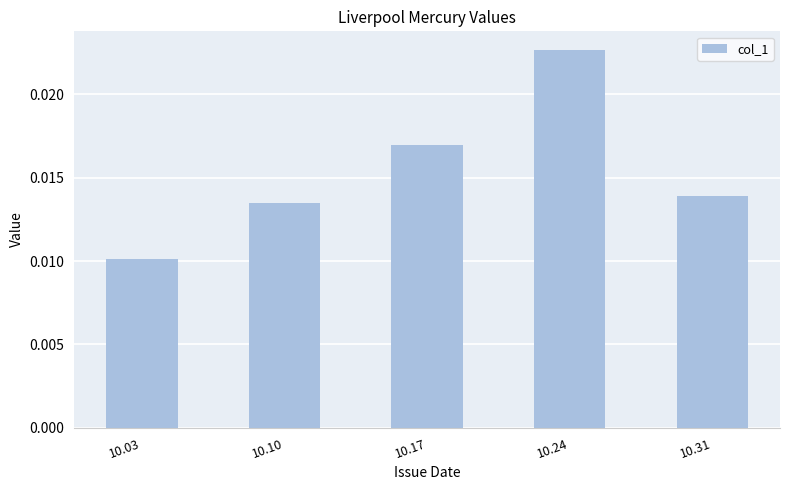

Between 10.24 and 10.17, which is larger?

10.24